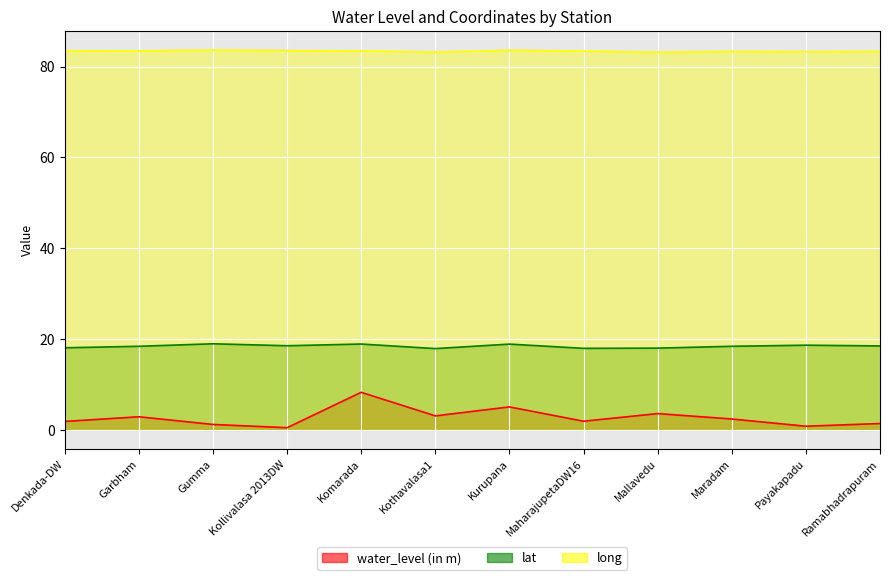

What is the sum of all water_level (in m) values?

32.9